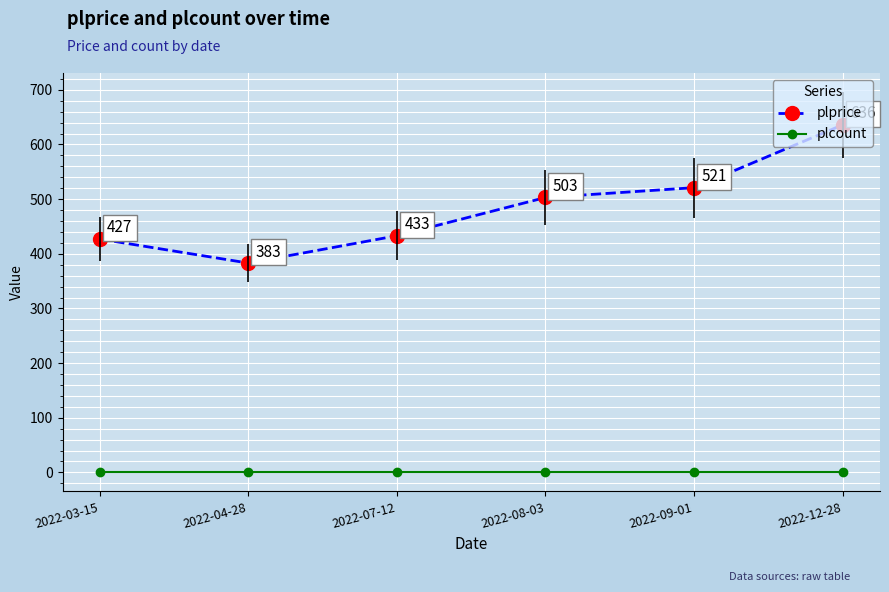

Does the chart display data point markers on the line(s)?

Yes